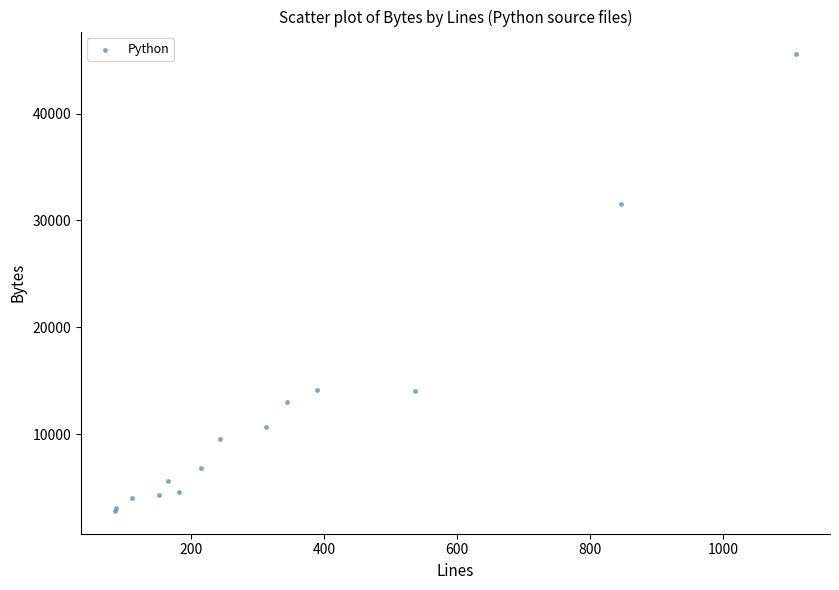

What Y value in the scatter plot is closest to 24183?

31497